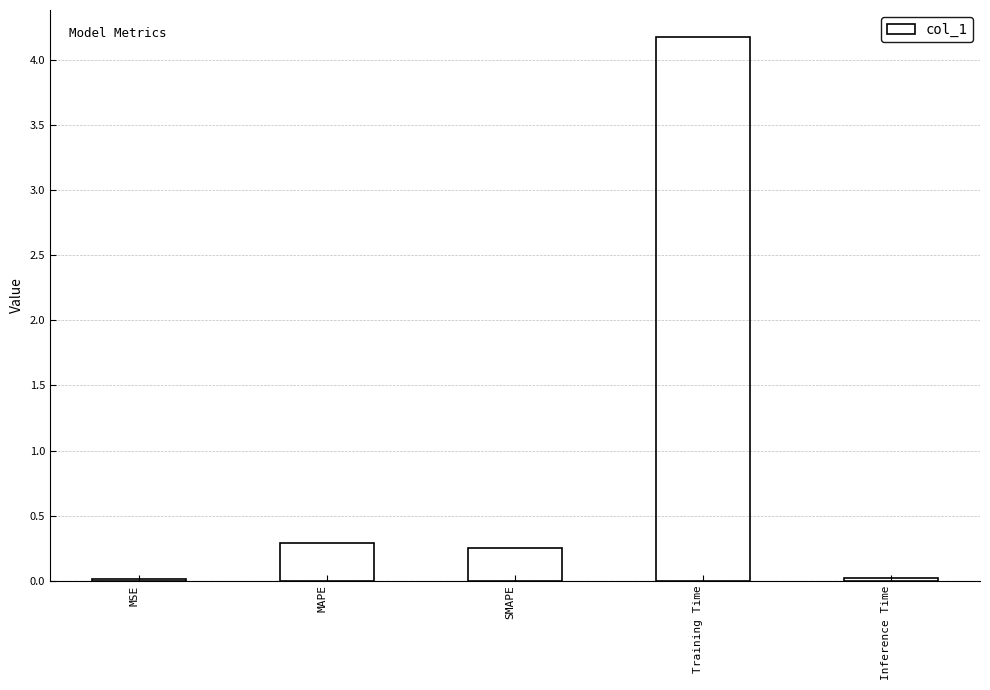

Between Training Time and MAPE, which is larger?

Training Time